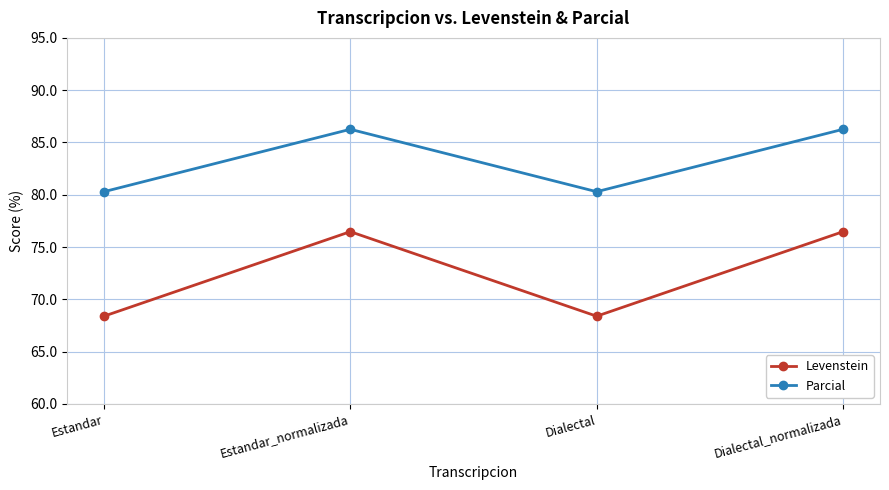

Read the Parcial value at Dialectal_normalizada.

86.3